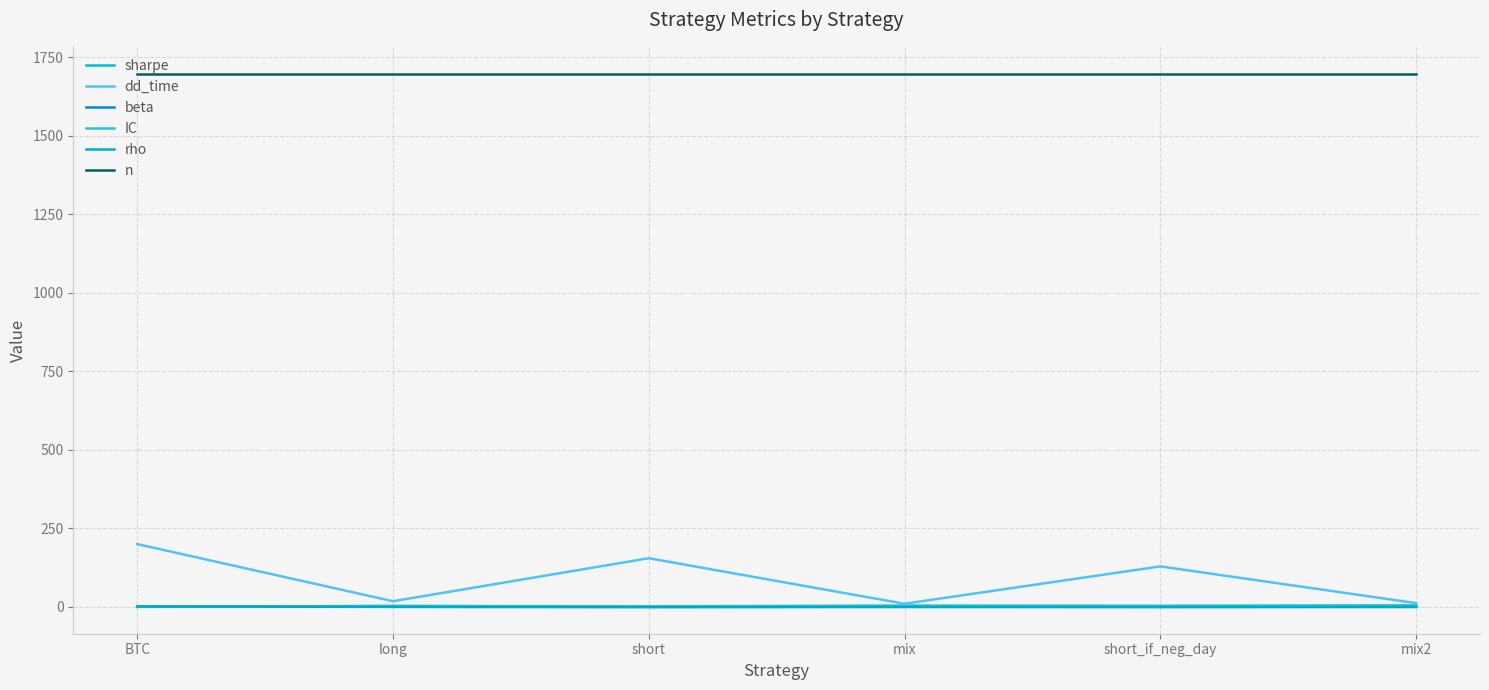

The value of IC at short_if_neg_day is 3.6. True or false?

True